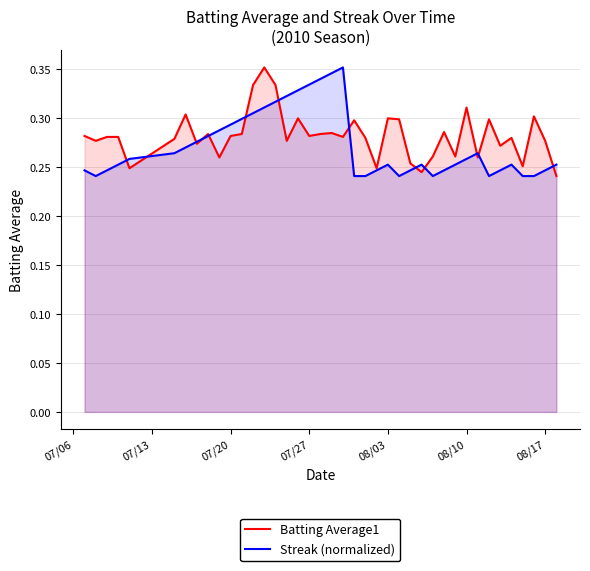

At how many categories does at least one series exceed 0?

40